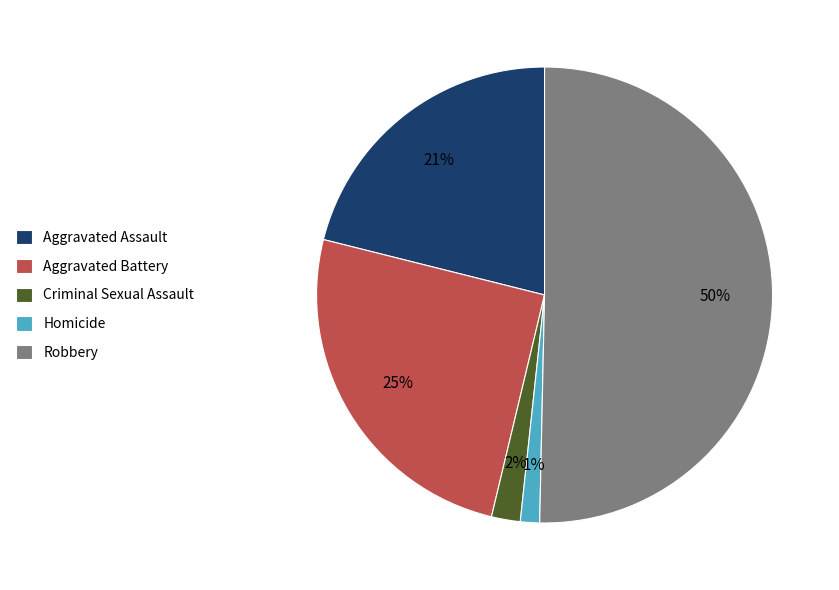

Combined, do Criminal Sexual Assault and Aggravated Battery account for over 50%?

No